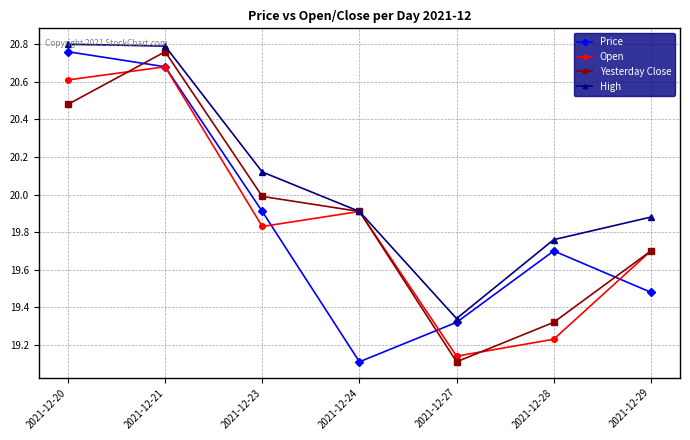

What is the difference between the High values at 2021-12-20 and 2021-12-24?

0.9